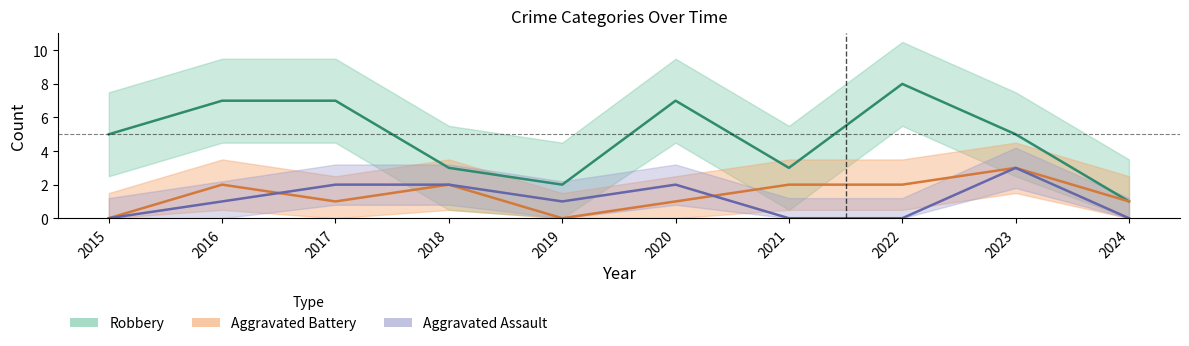

What is the lowest value of the Robbery series?

1